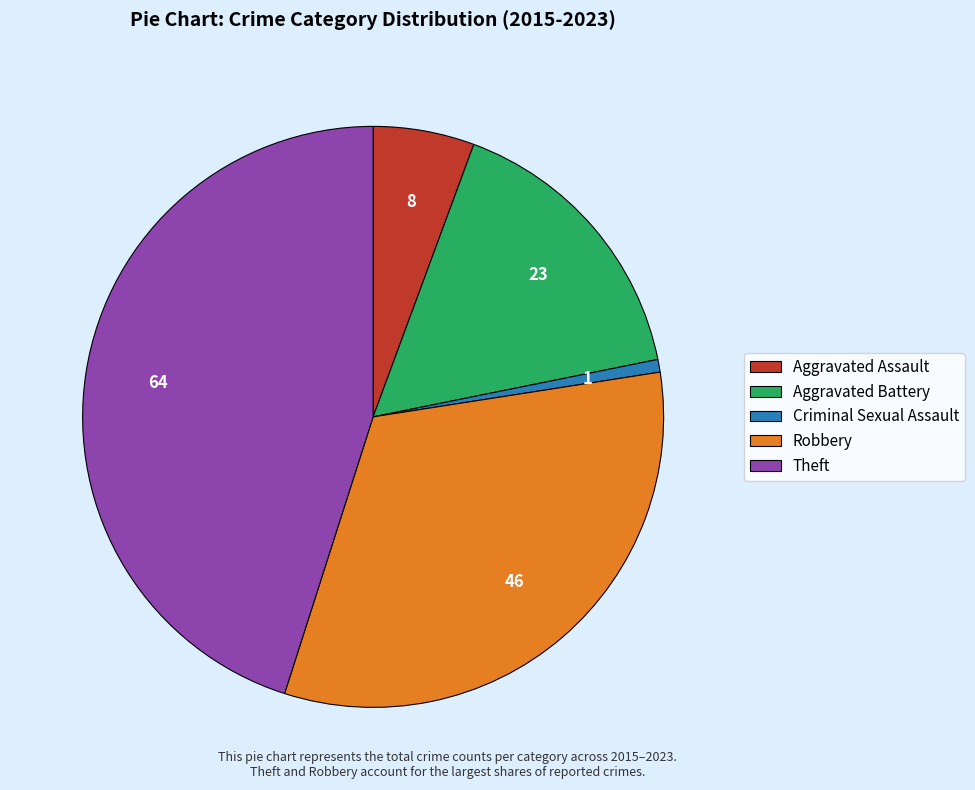

True or false: Robbery accounts for 46% of the total.

False